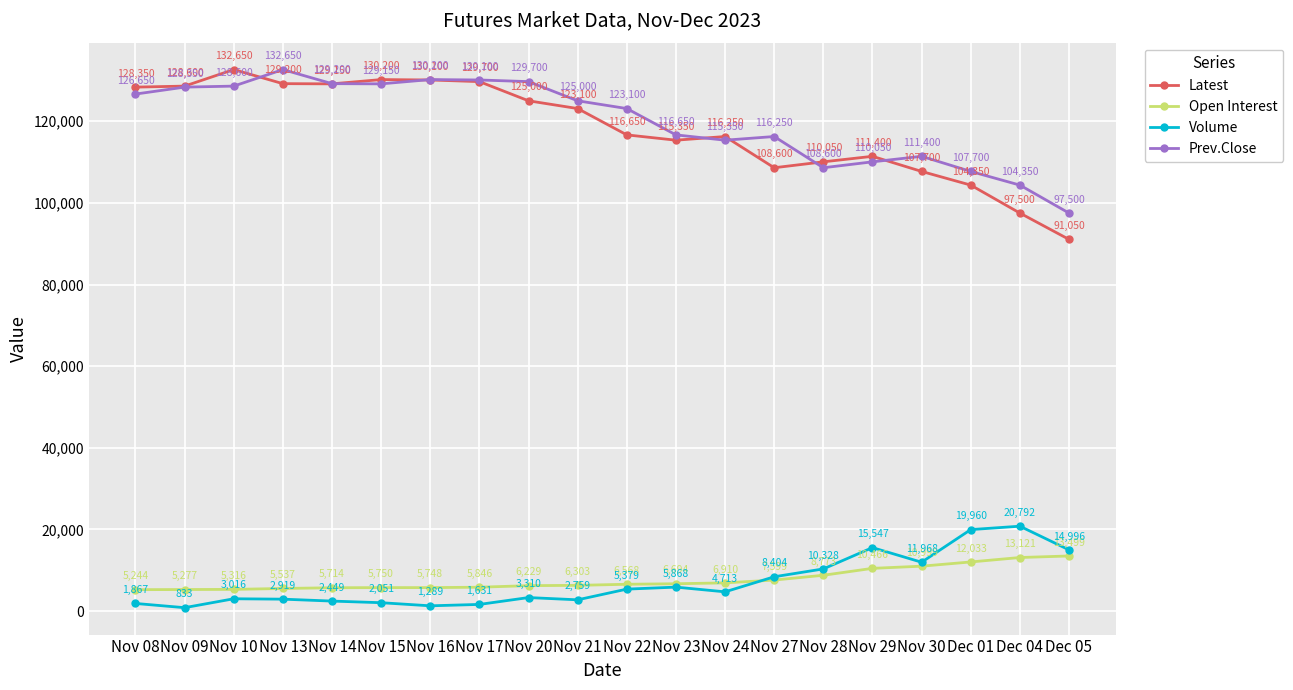

What value does the Volume series have at Nov 15, to the nearest 10?

2050